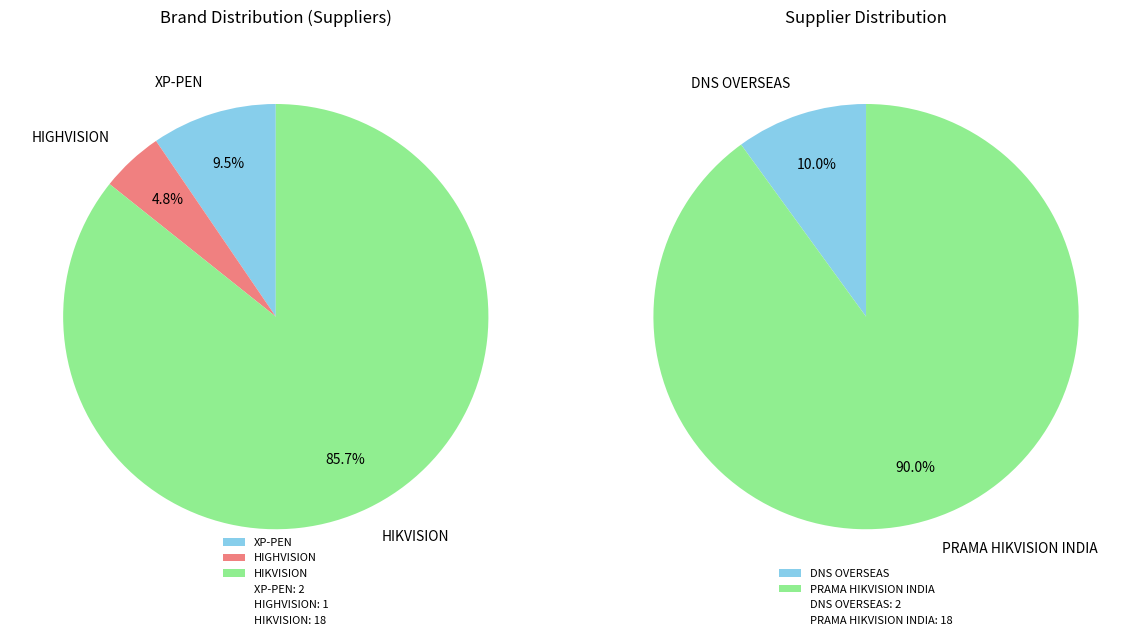

What percentage is the HIGHVISION slice, to the nearest percent?

5%